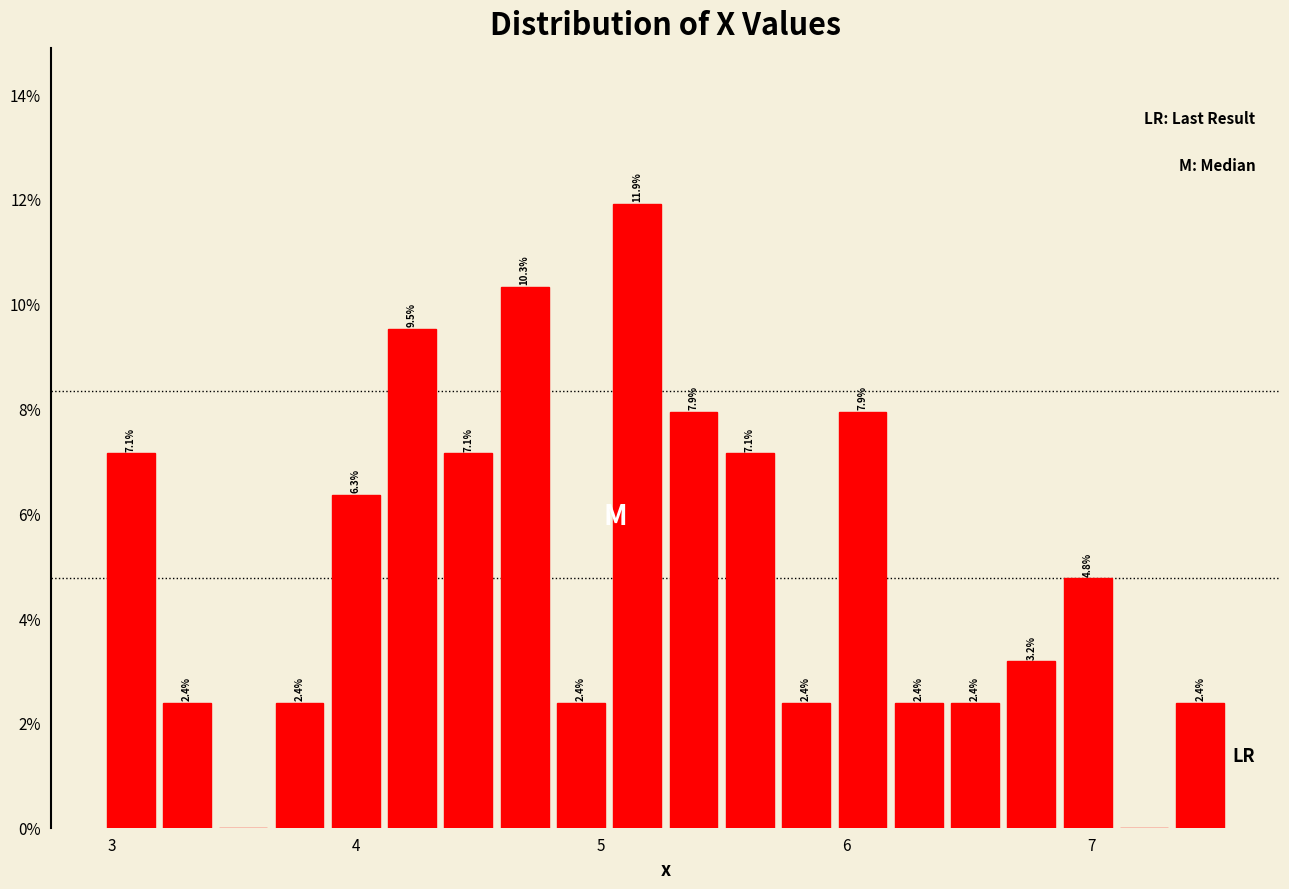

Read against the x-axis, roughly where is the centre of the tallest bar?

5.1